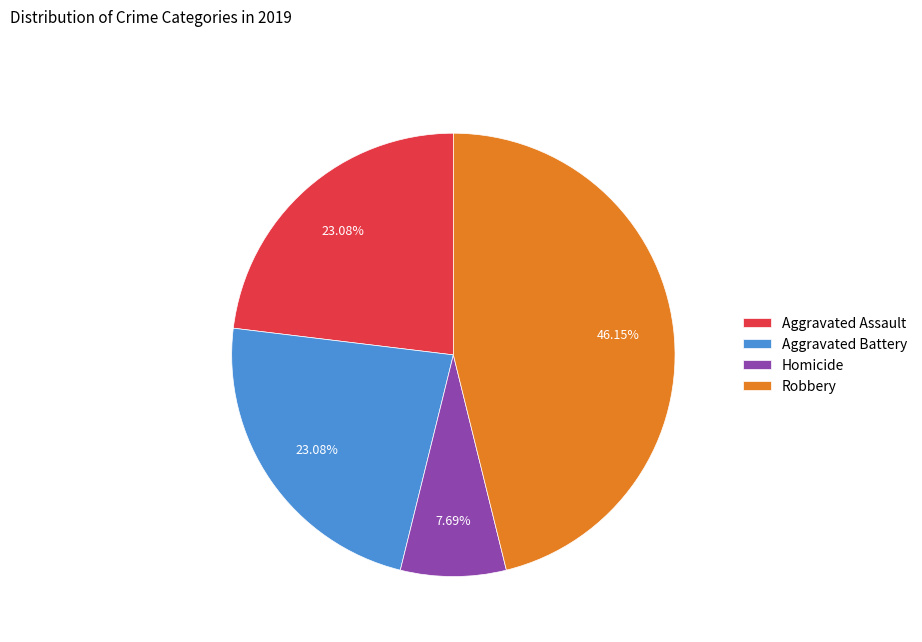

Is there any slice that represents more than half of the pie?

No